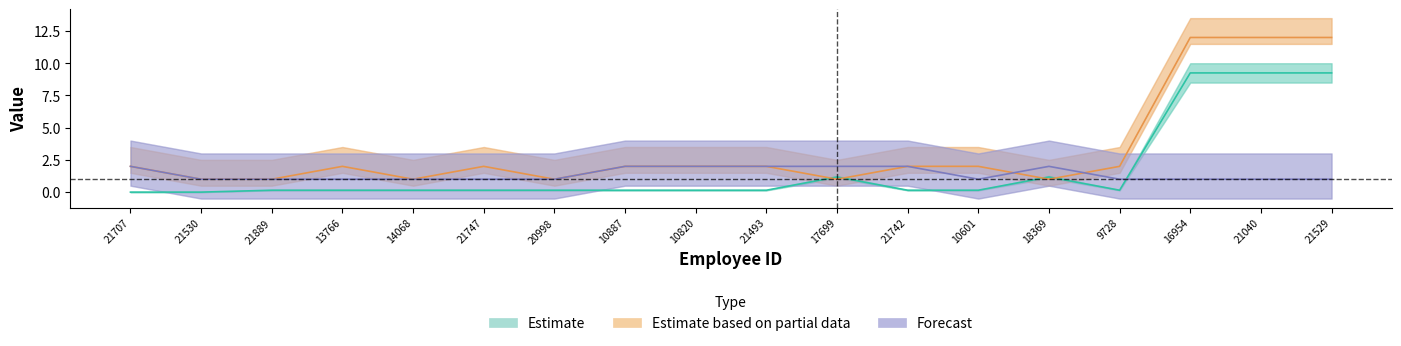

True or false: Estimate based on partial data has more than 1 points higher than both neighbors.

True